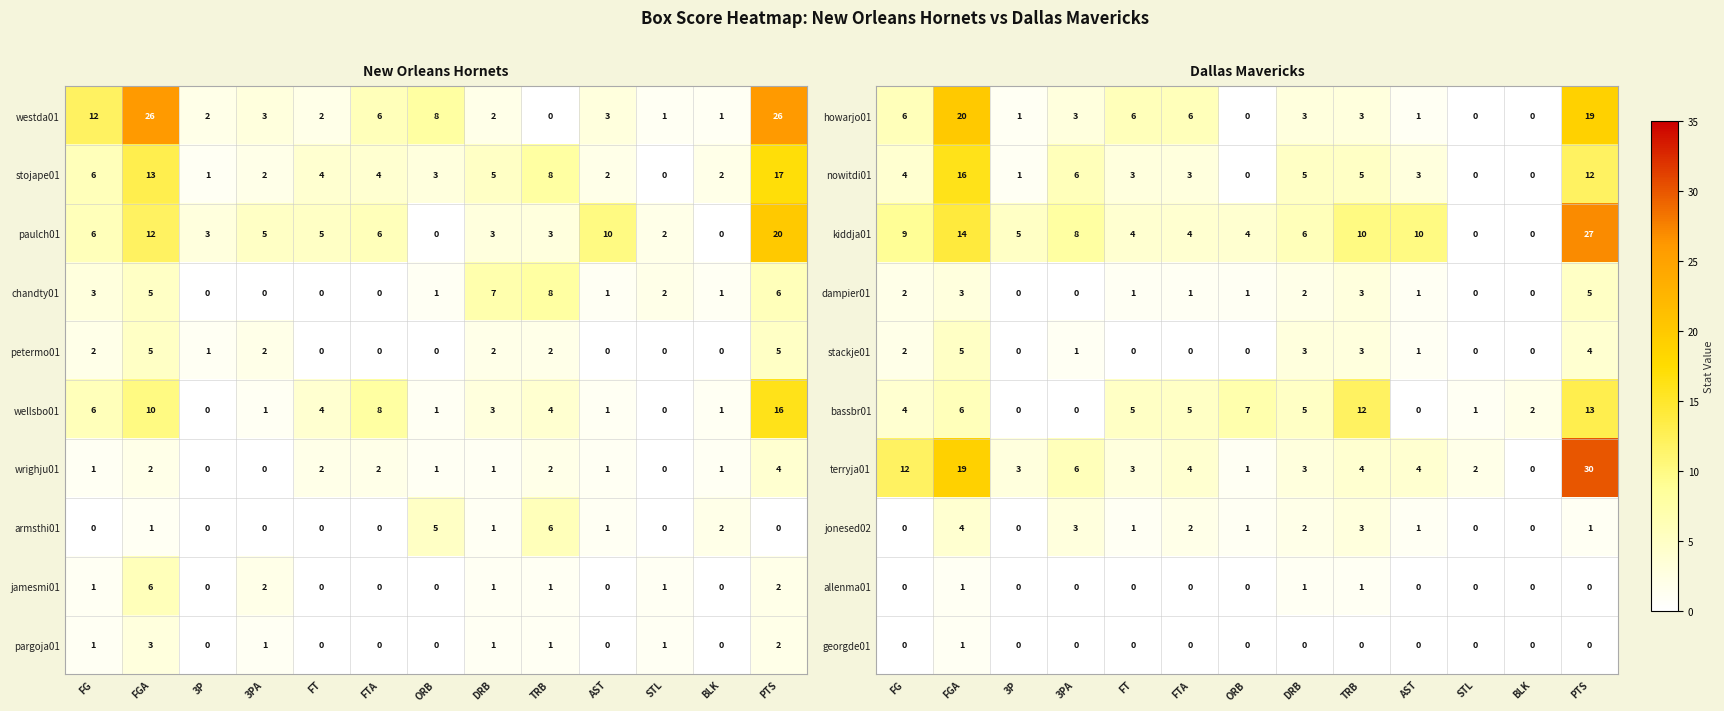

At FTA, list the series in order from largest to smallest.

howarjo01, bassbr01, kiddja01, terryja01, nowitdi01, jonesed02, dampier01, stackje01, allenma01, georgde01